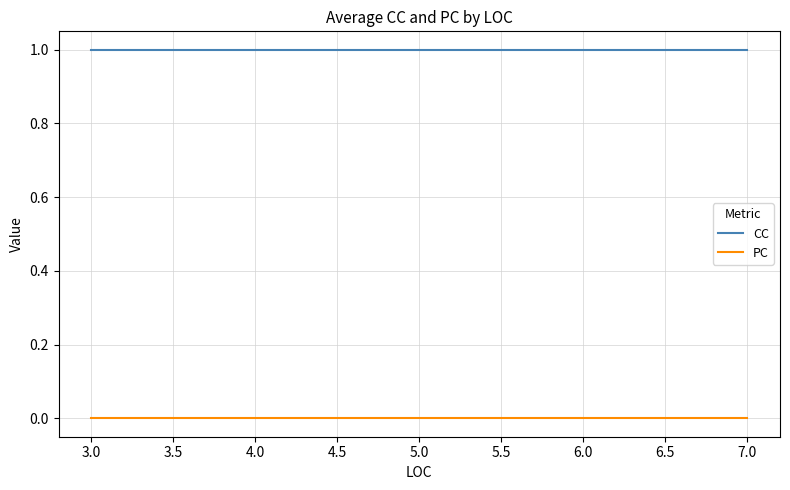

The value of CC at 7.0 is 1. True or false?

True